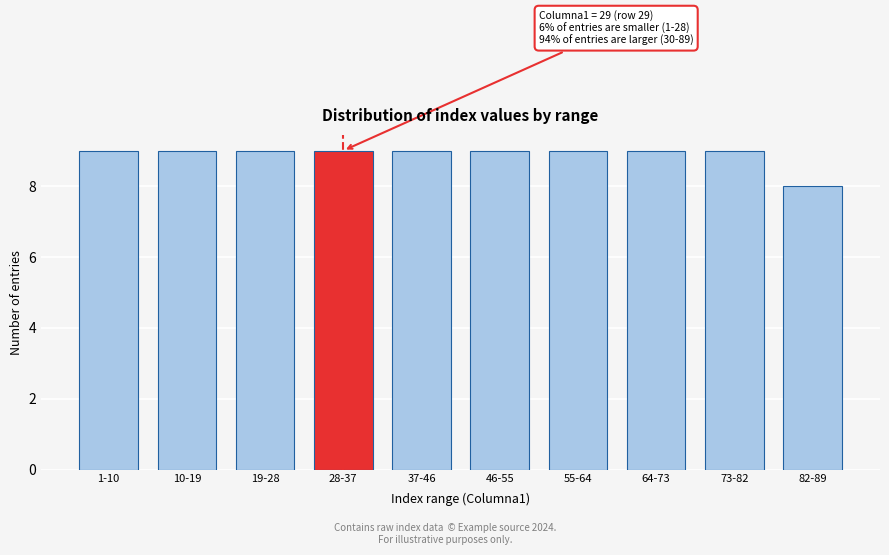

Reading left to right, transcribe all the data shown in this chart.

1-10=9	10-19=9	19-28=9	28-37=9	37-46=9	46-55=9	55-64=9	64-73=9	73-82=9	82-89=8